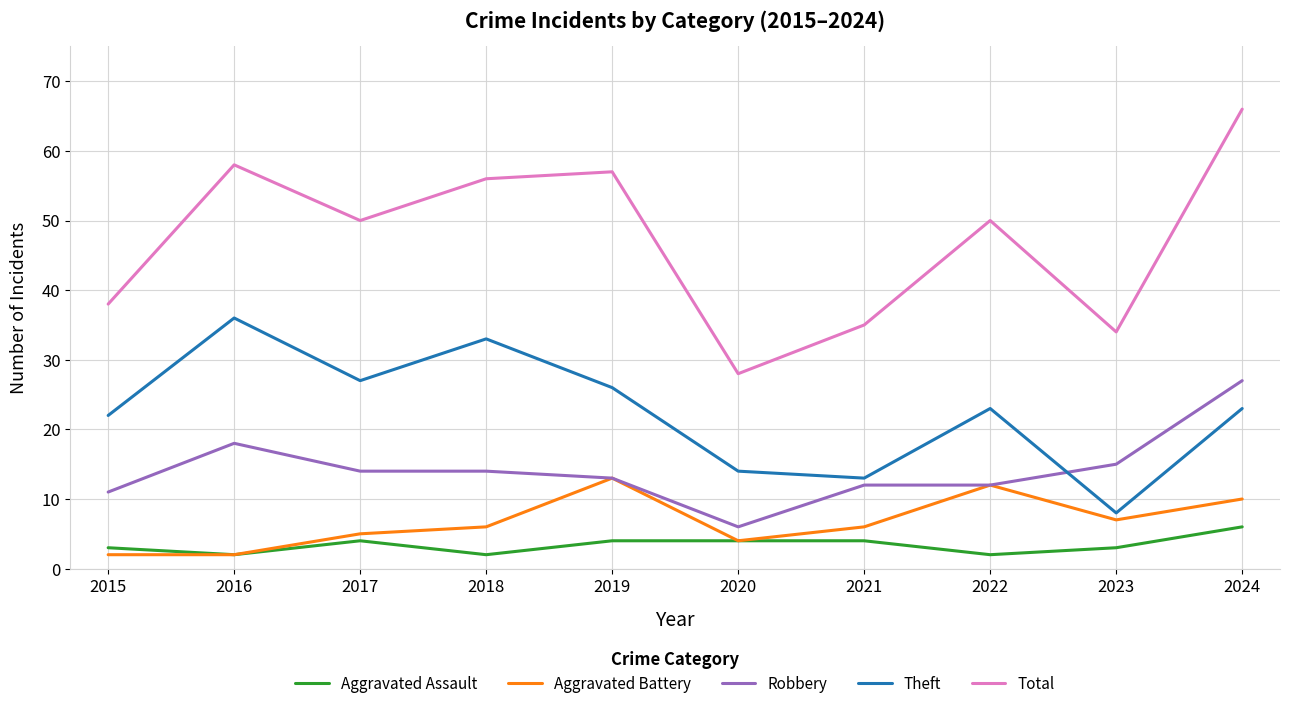

In Total, how many points are higher than both neighbors (excluding endpoints)?

3